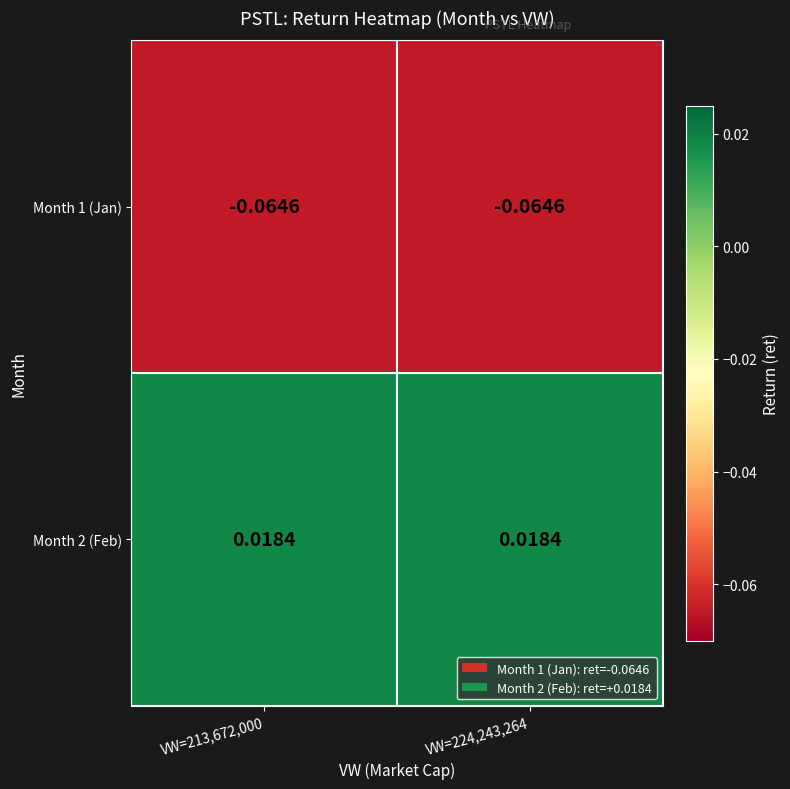

What is the spread (max minus min) of values at VW=224,243,264?

0.1